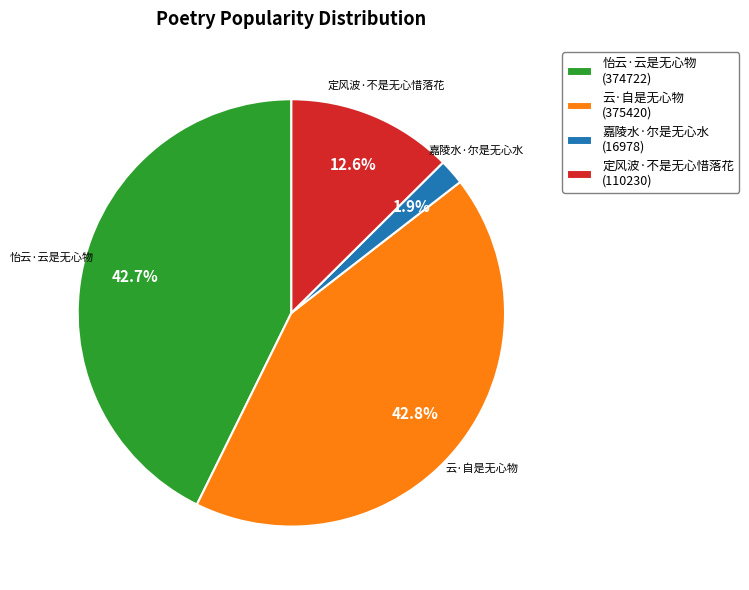

Between 云·自是无心物 (375420) and 定风波·不是无心惜落花 (110230), which is larger?

云·自是无心物 (375420)